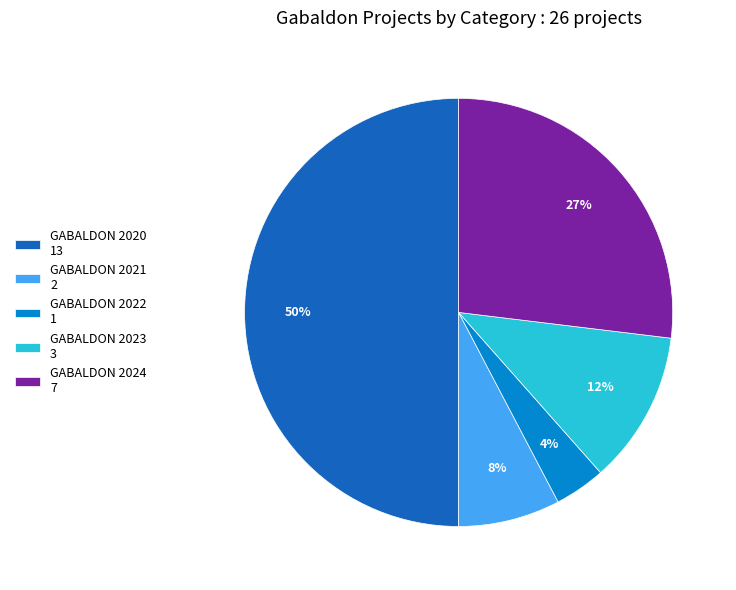

How many slices are in this pie chart?

5